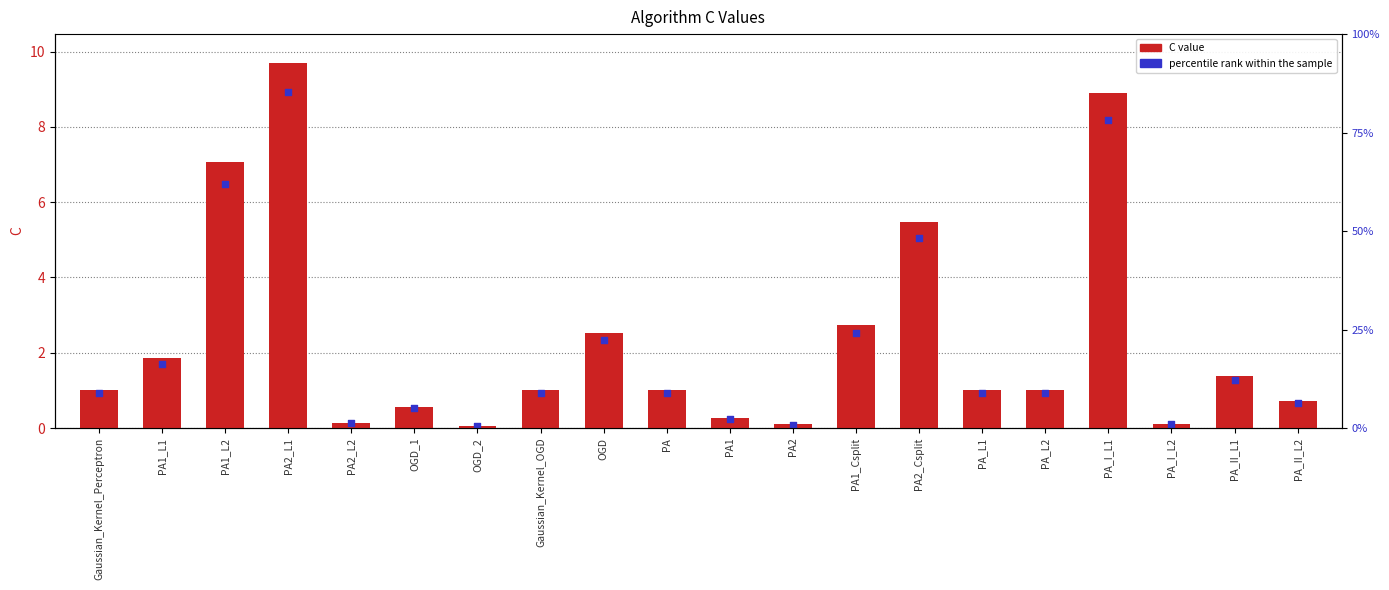

What is the total value across all series at PA1_L1?

3.6